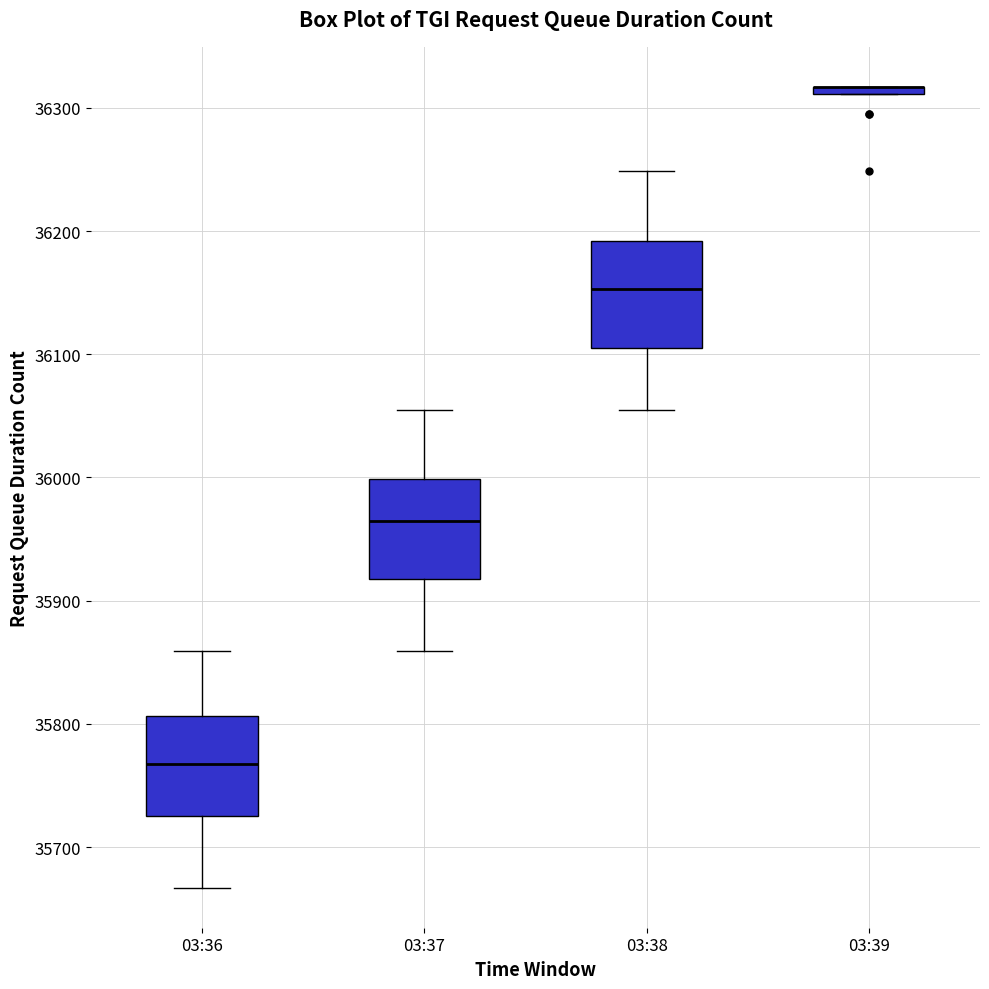

Where does the lower whisker of the box for 03:38 end on the y-axis? The values are not printed on the chart, so give them approximately, as read against the axis.

36060